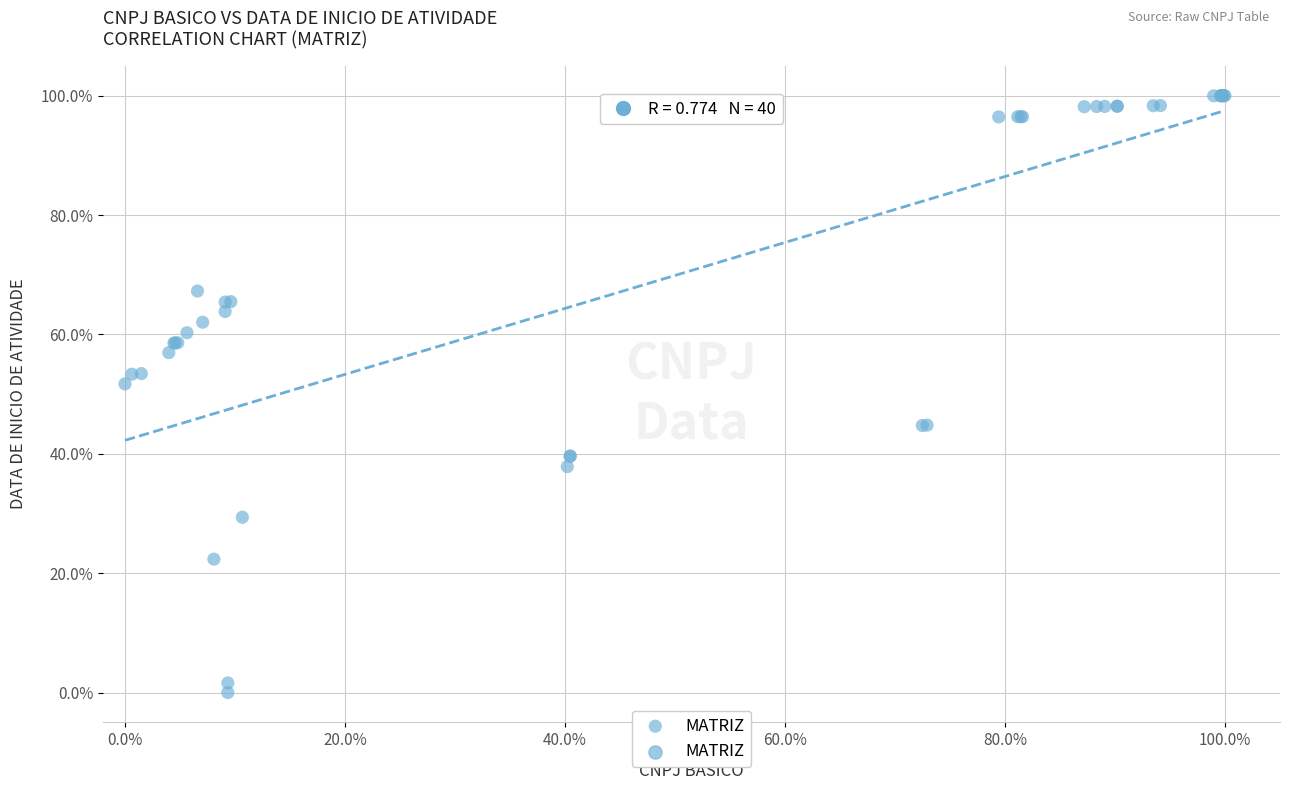

What Y value in the scatter plot is closest to 50?

51.7